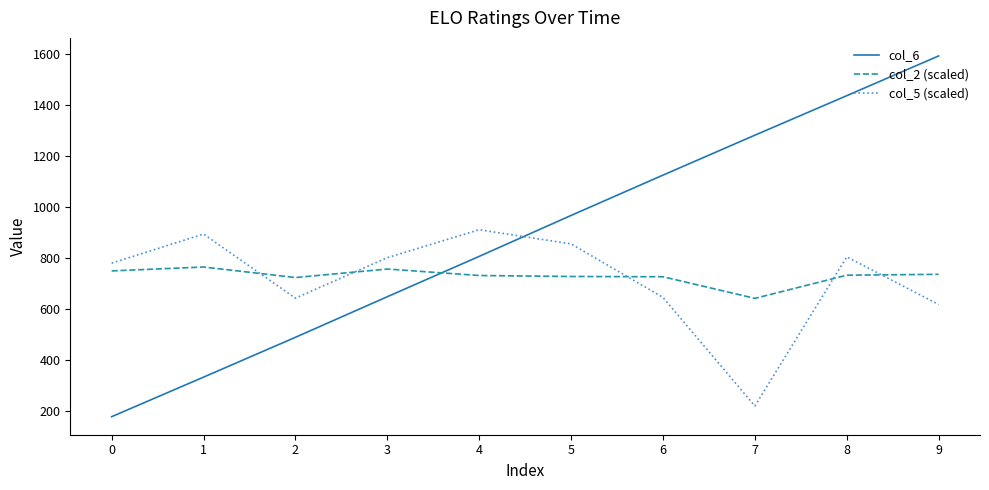

What is the sum of all col_2 (scaled) values?

7300.8